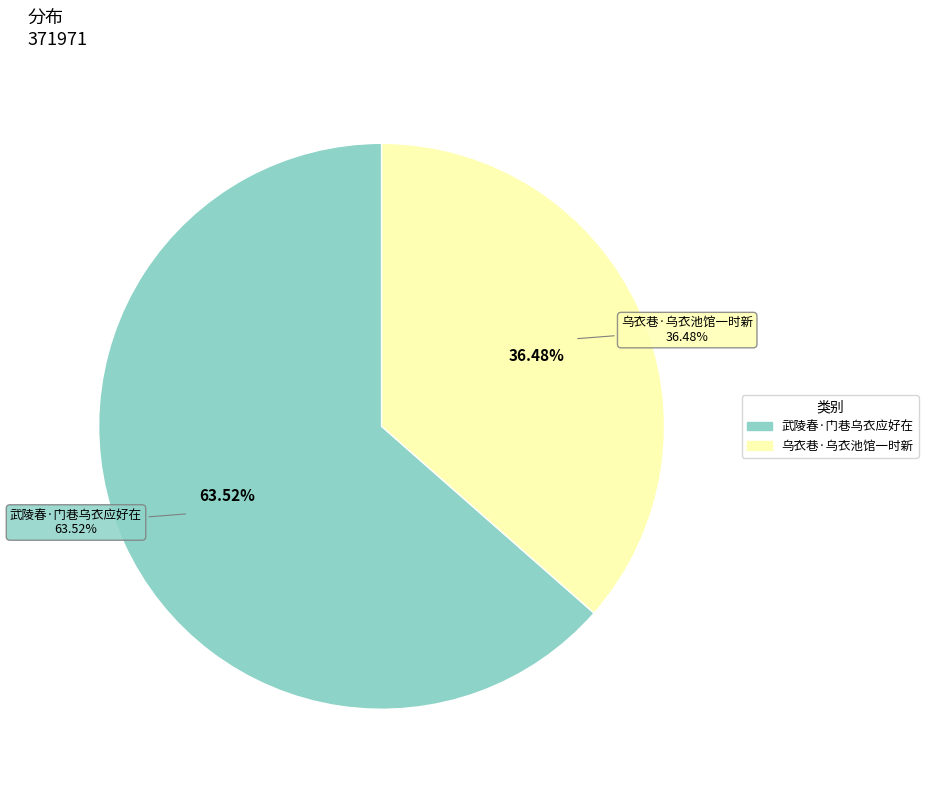

Approximately how many times larger is the value at 乌衣巷·乌衣池馆一时新 compared to 武陵春·门巷乌衣应好在?

0.6